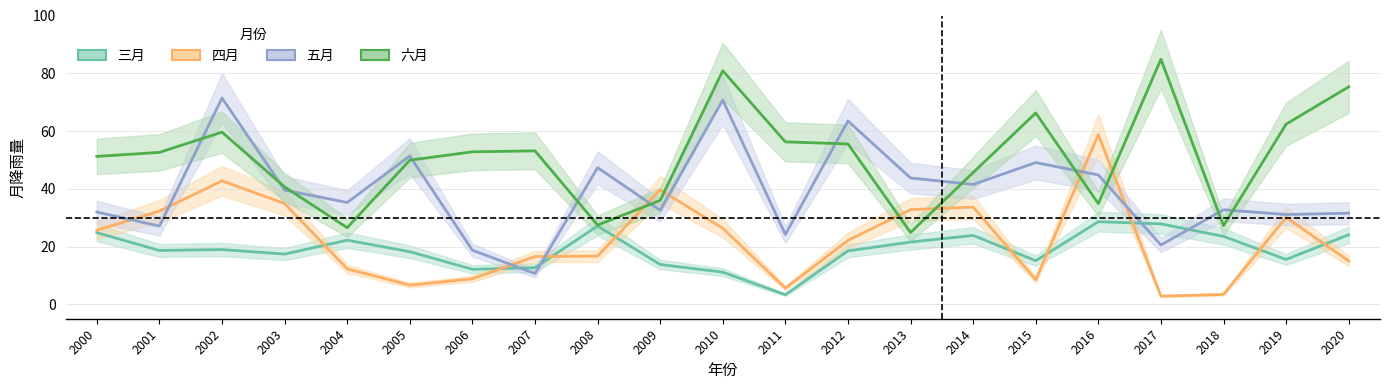

Count the number of categories in the chart.

21